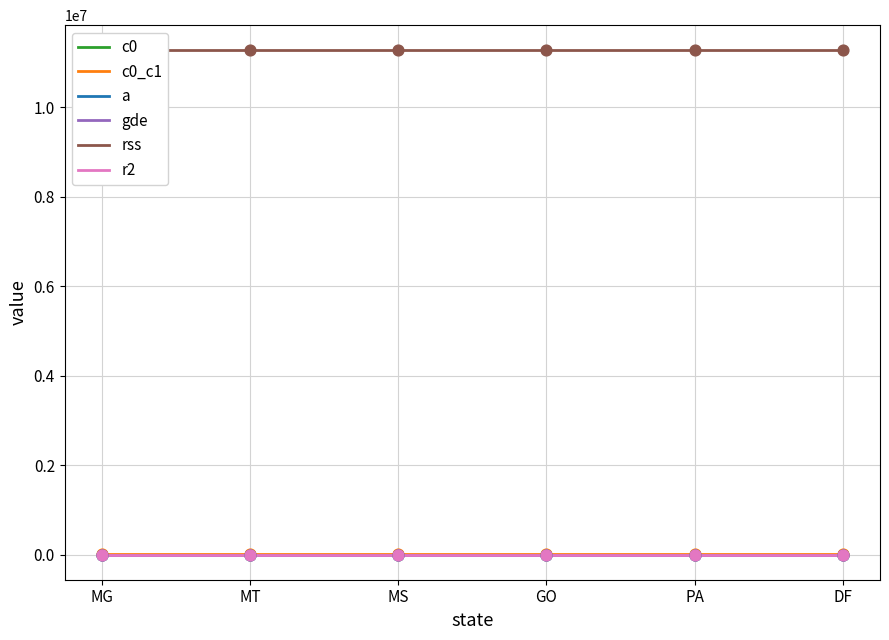

Which series has the largest total across all categories?

rss